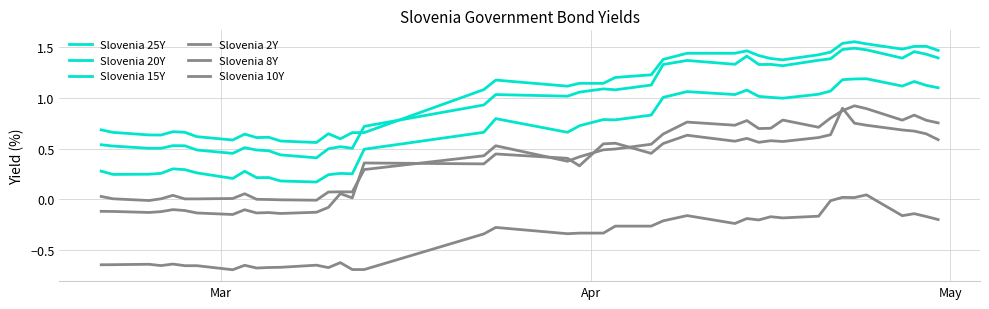

True or false: Slovenia 2Y and Slovenia 20Y cross at least once.

False